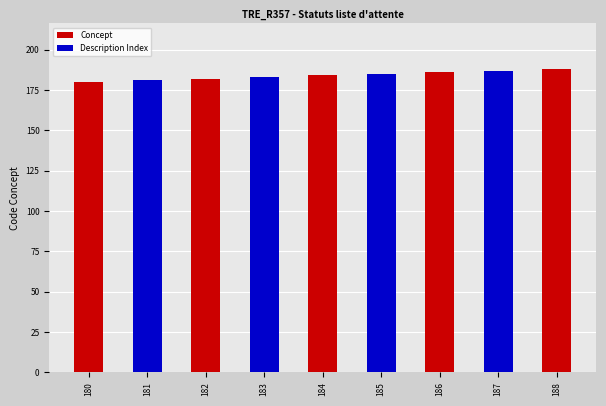

What is the ratio of the value at 182 to the value at 183?

1.0